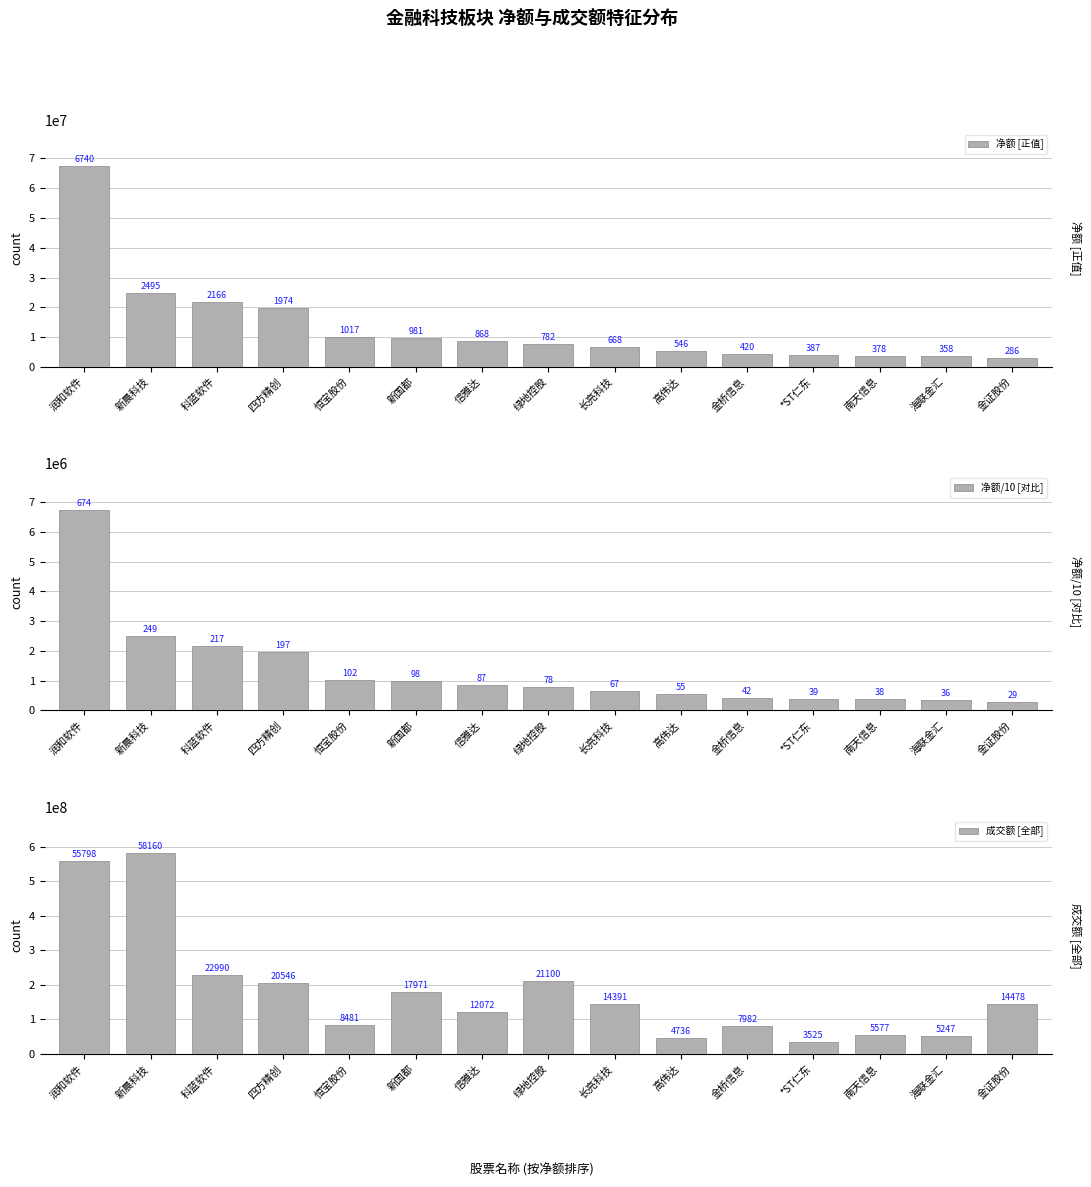

At which category is the sum across all series the highest?

润和软件